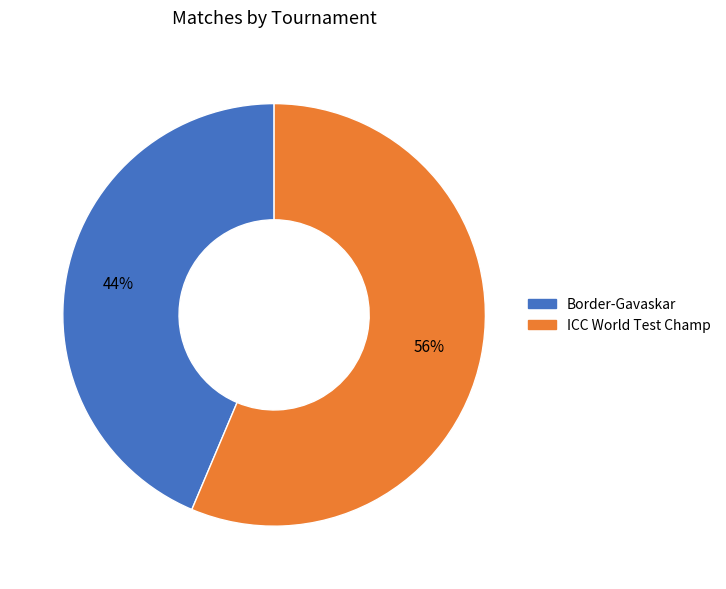

To the nearest percent, what is the average slice percentage?

50%